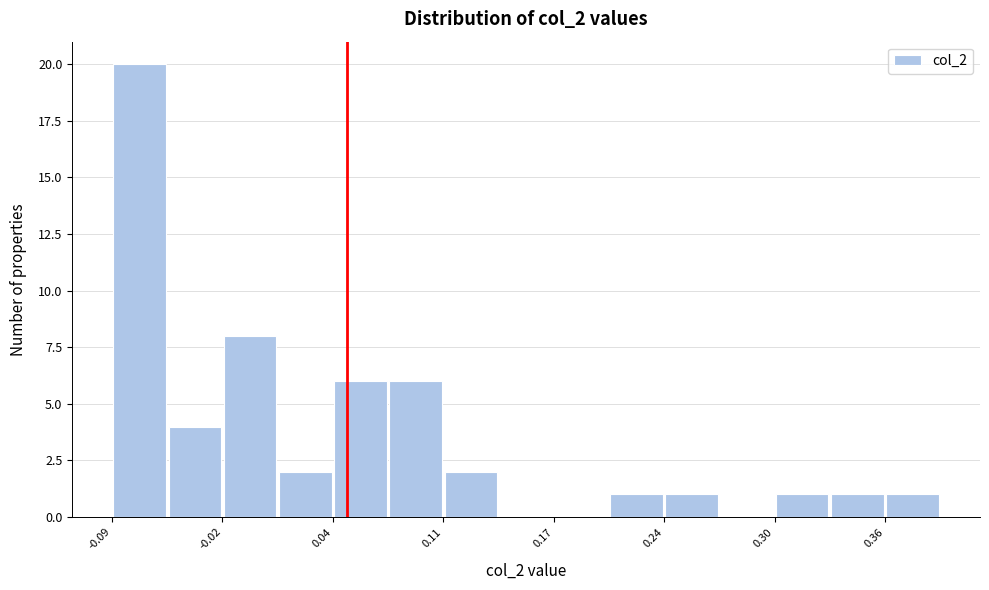

Around what value on the x-axis is the tallest bar? Give the approximate position of its centre, as read against the axis.

-0.07